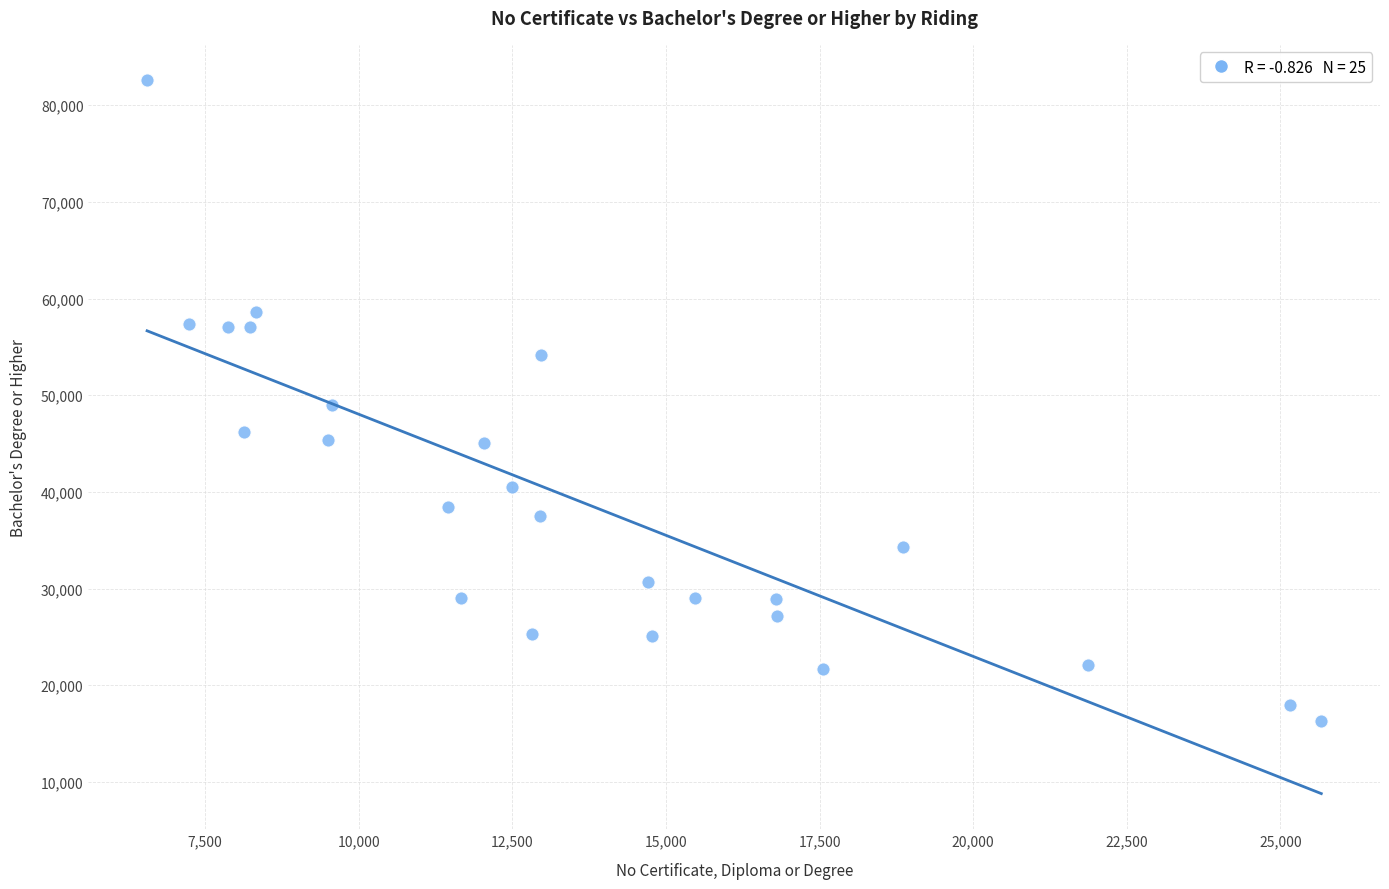

What is the range of X values (max minus min)?

19110